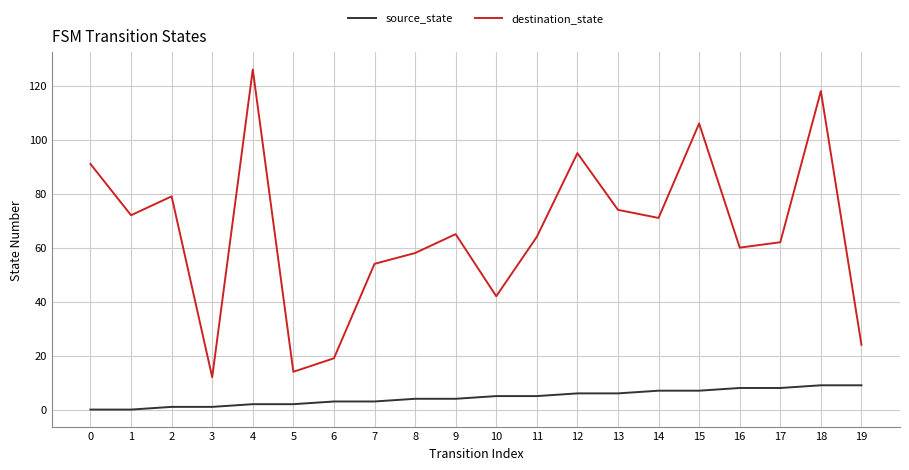

Reading right to left, what are all the values shown in this chart?

source_state: 19=9	18=9	17=8	16=8	15=7	14=7	13=6	12=6	11=5	10=5	9=4	8=4	7=3	6=3	5=2	4=2	3=1	2=1	1=0	0=0
destination_state: 19=24	18=118	17=62	16=60	15=106	14=71	13=74	12=95	11=64	10=42	9=65	8=58	7=54	6=19	5=14	4=126	3=12	2=79	1=72	0=91